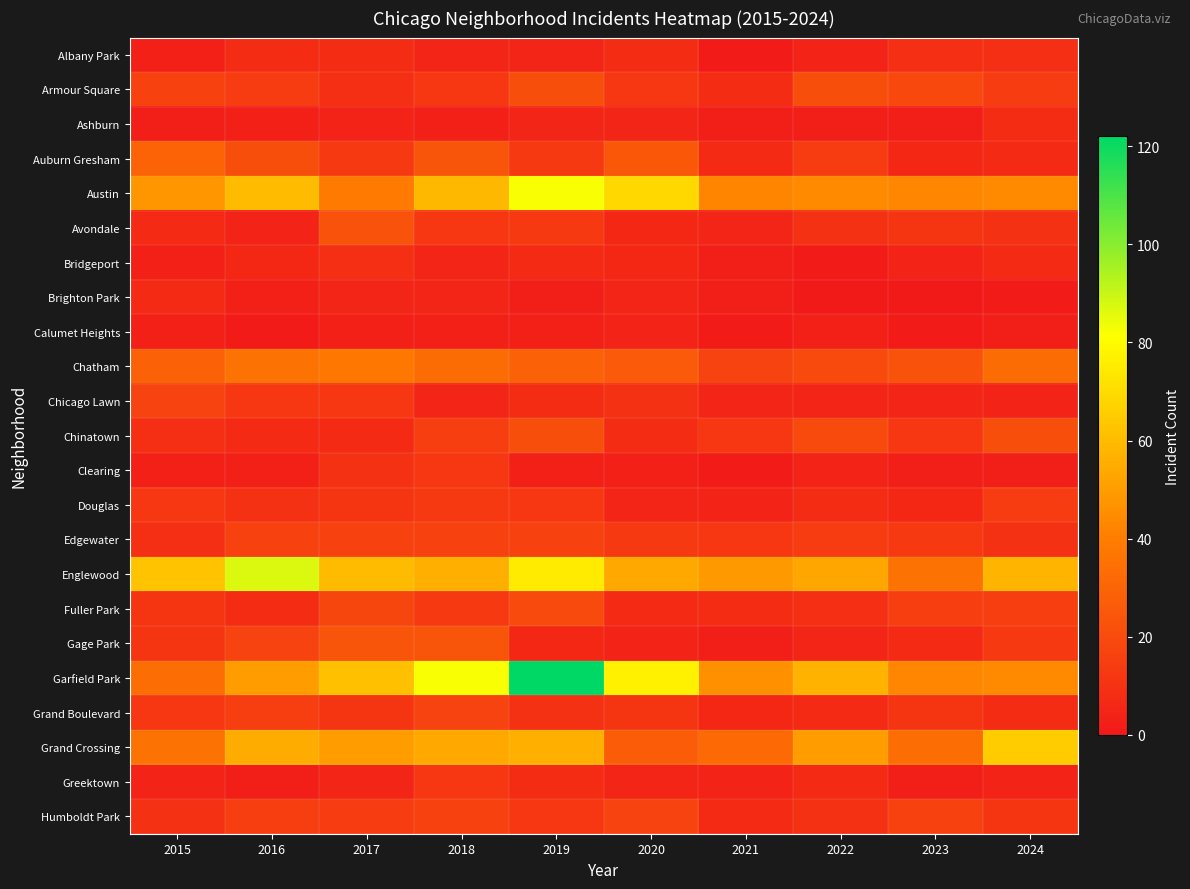

Between 2018 and 2022, which series saw the biggest shift?

Garfield Park